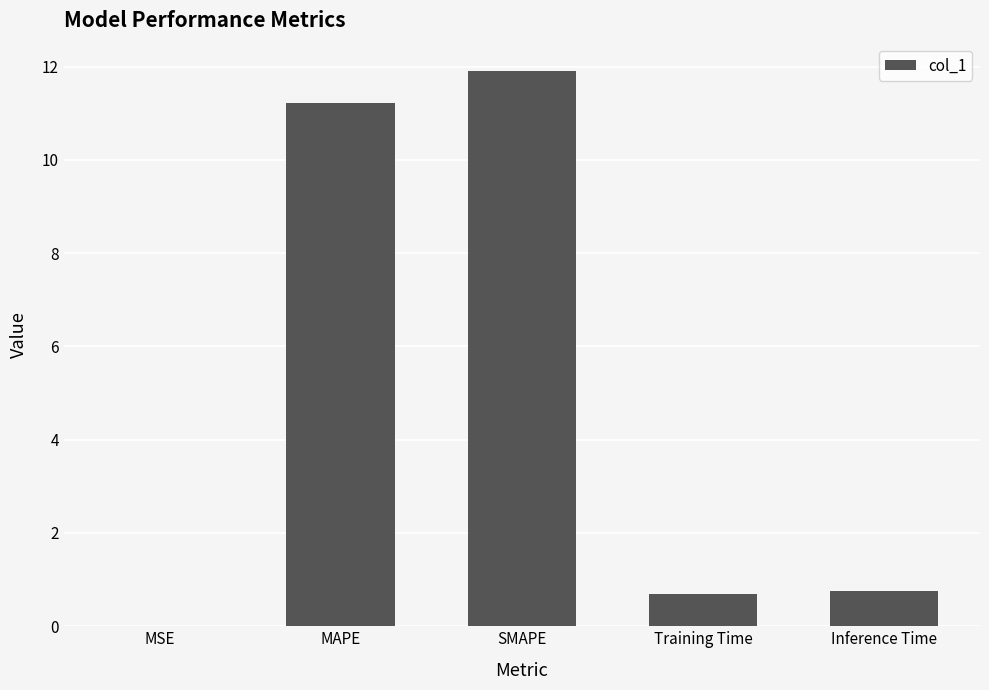

At which category does the chart reach its peak across all series?

SMAPE